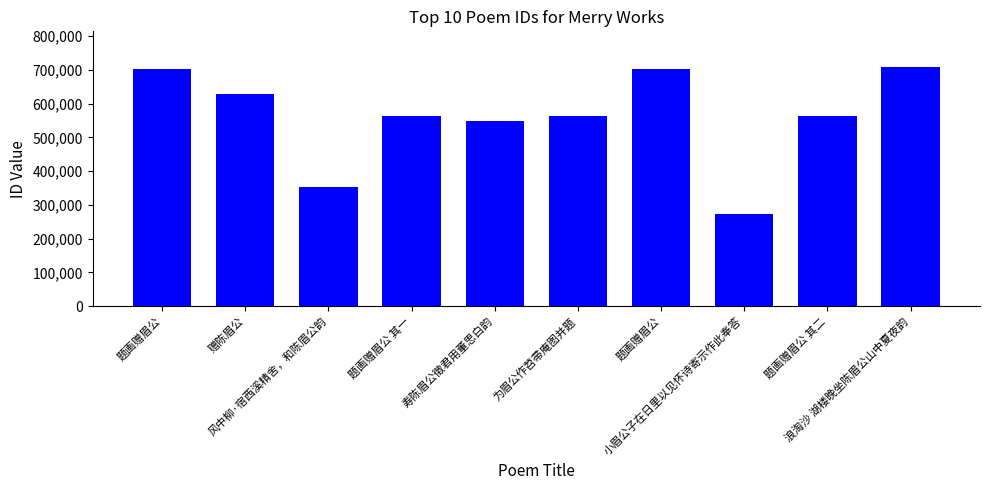

Are the bars horizontal?

No